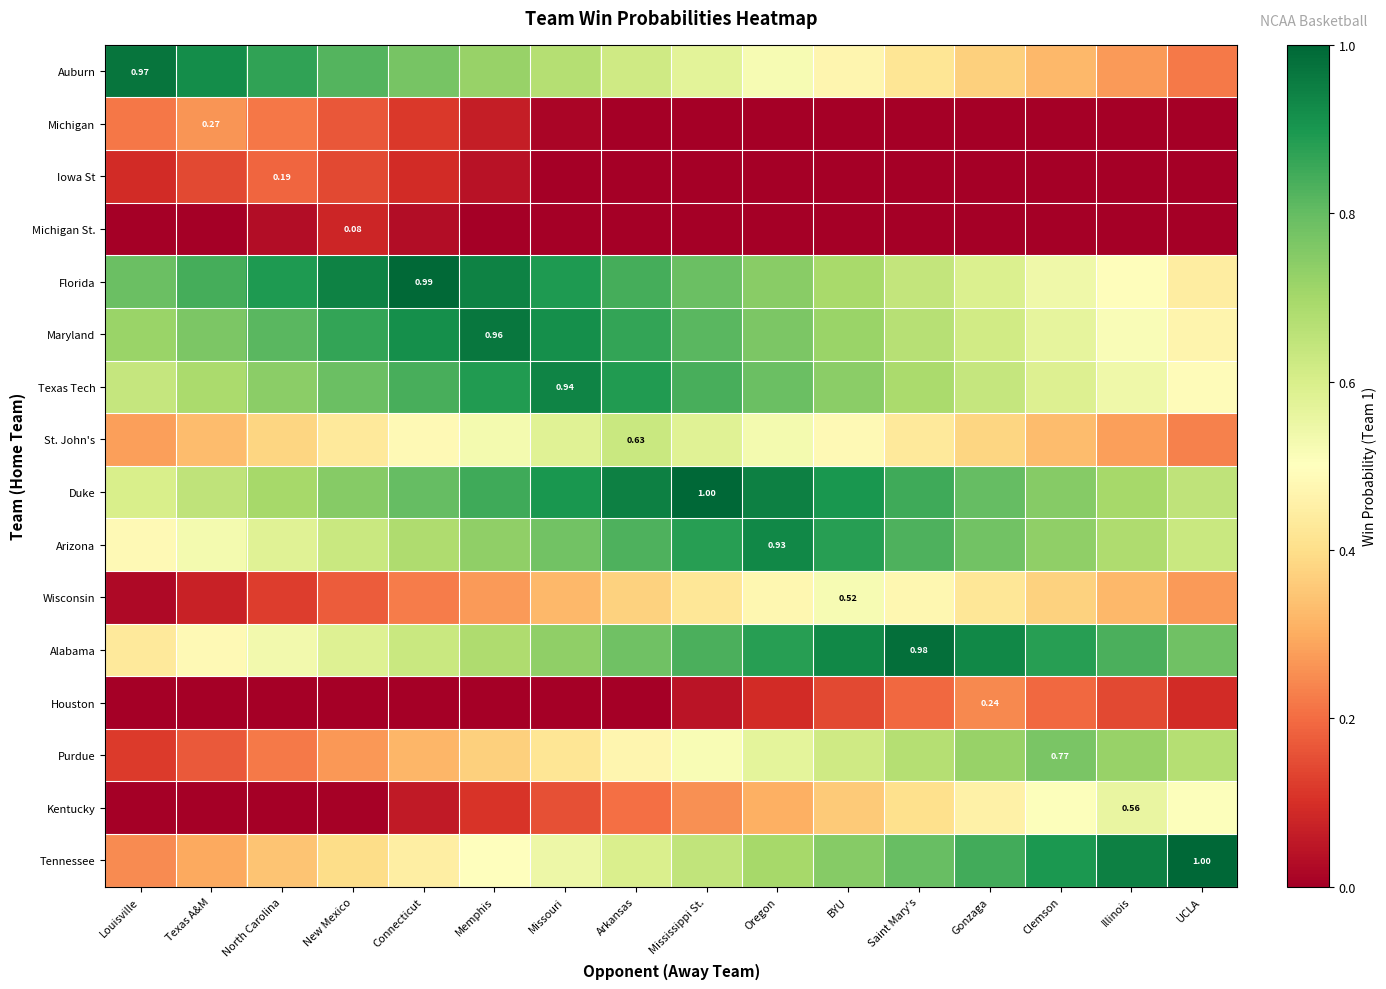

At which category is the sum across all series the highest?

Oregon